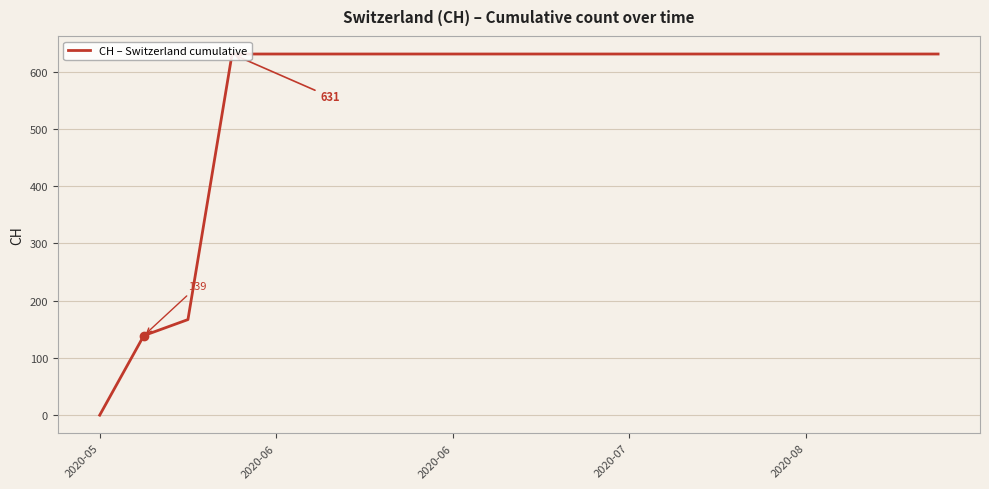

What is the difference between the maximum and minimum values?

631